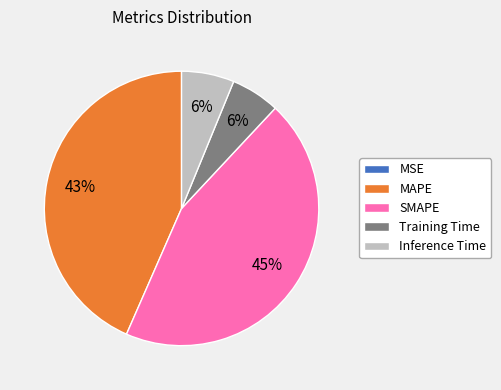

Is there a majority slice in this chart?

No